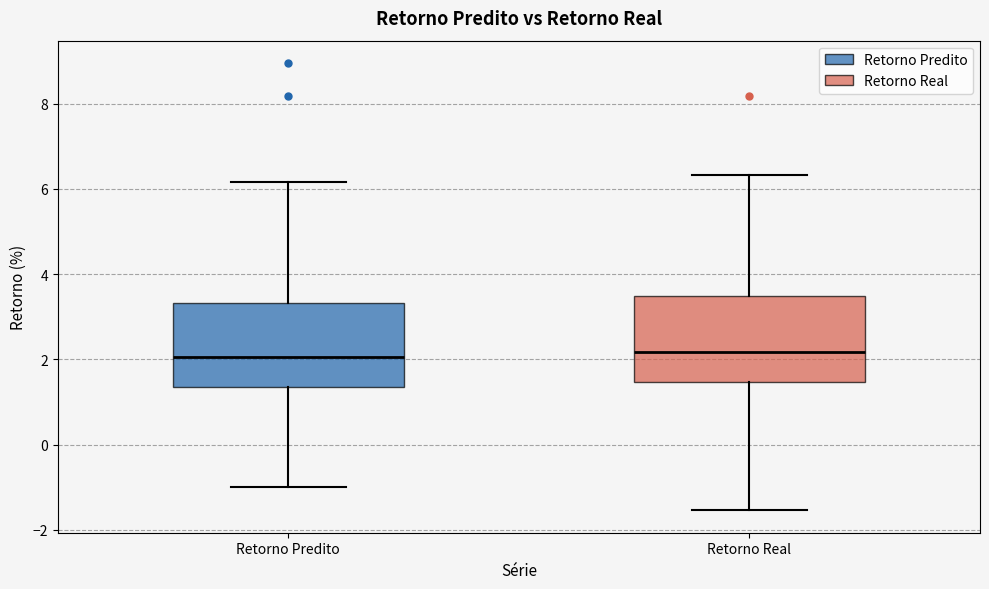

Where does the lower whisker of the box for Retorno Real end on the y-axis? The values are not printed on the chart, so give them approximately, as read against the axis.

-1.6